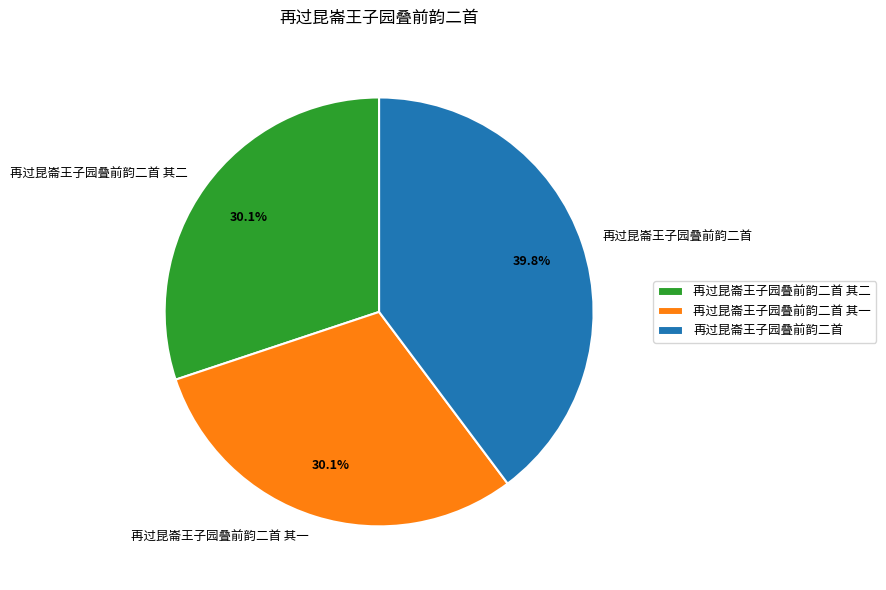

What percentage is the 再过昆崙王子园叠前韵二首 其二 slice, to the nearest percent?

30%